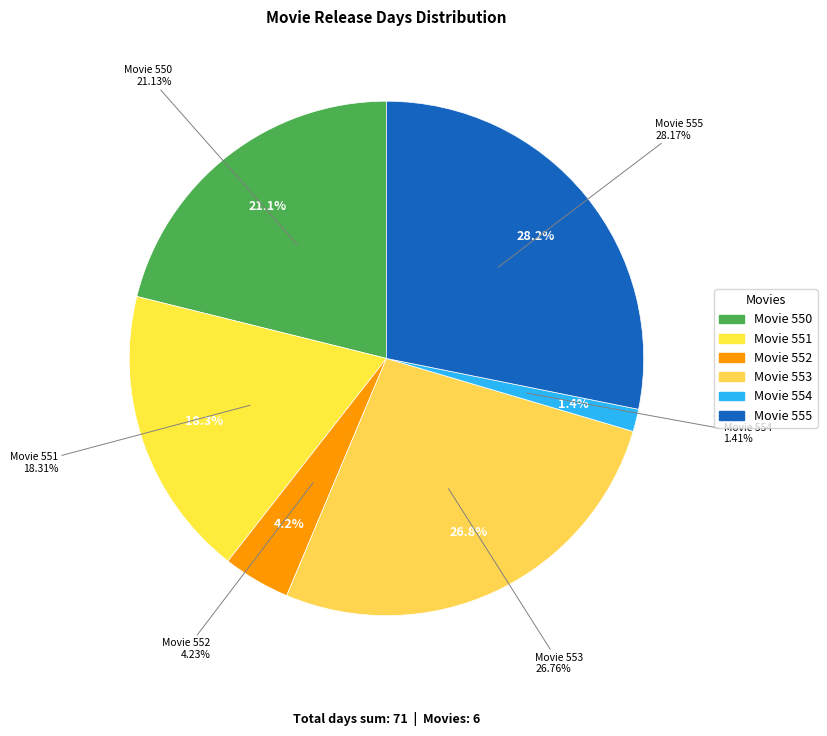

Rank the categories by value from lowest to highest.

554, 552, 551, 550, 553, 555